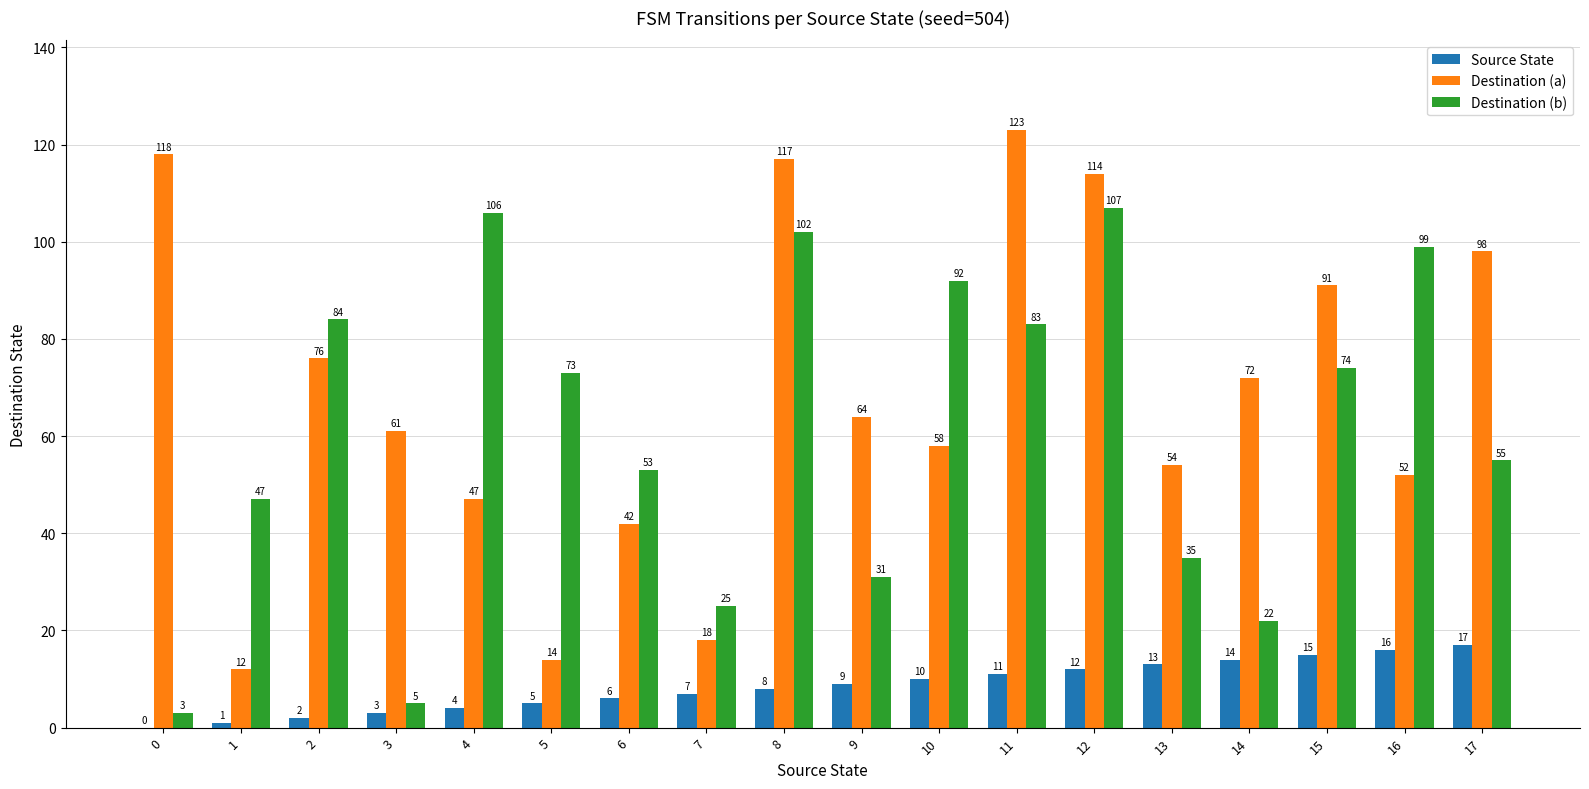

Count the number of categories in the chart.

18